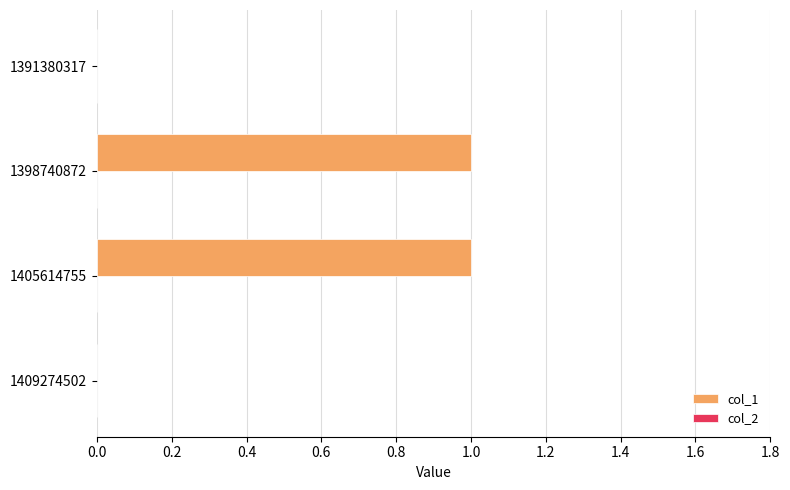

The value at 1405614755 is 1. True or false?

True